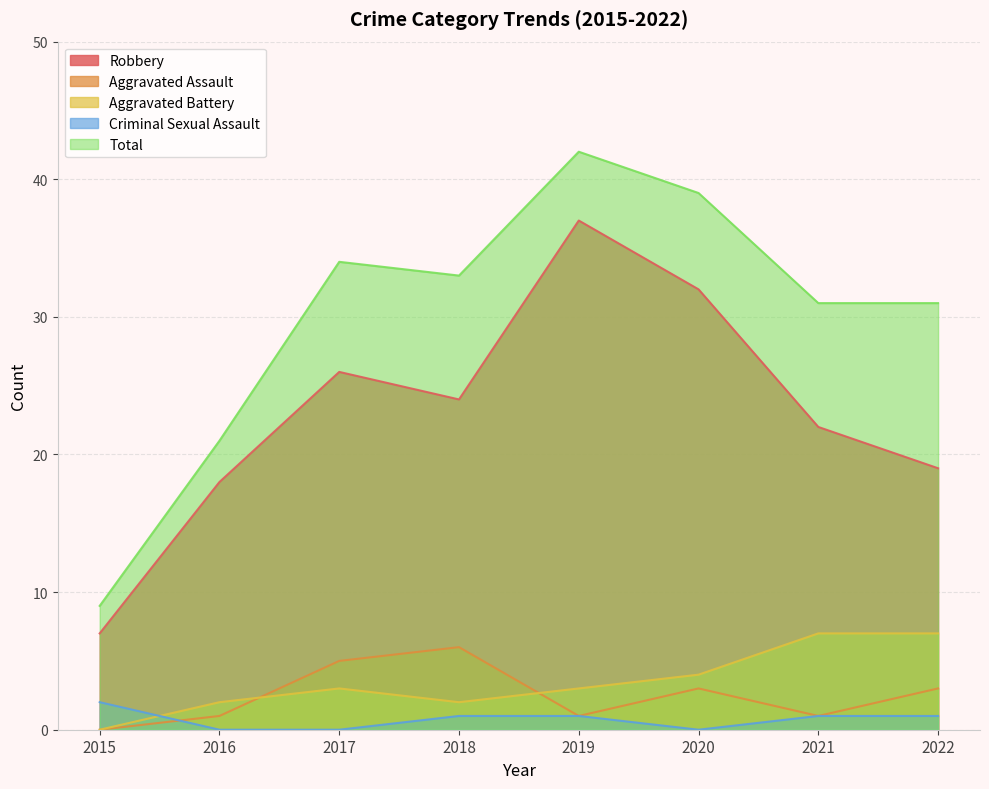

Is the value of Total at 2015 greater than the value of Aggravated Battery at 2015?

Yes